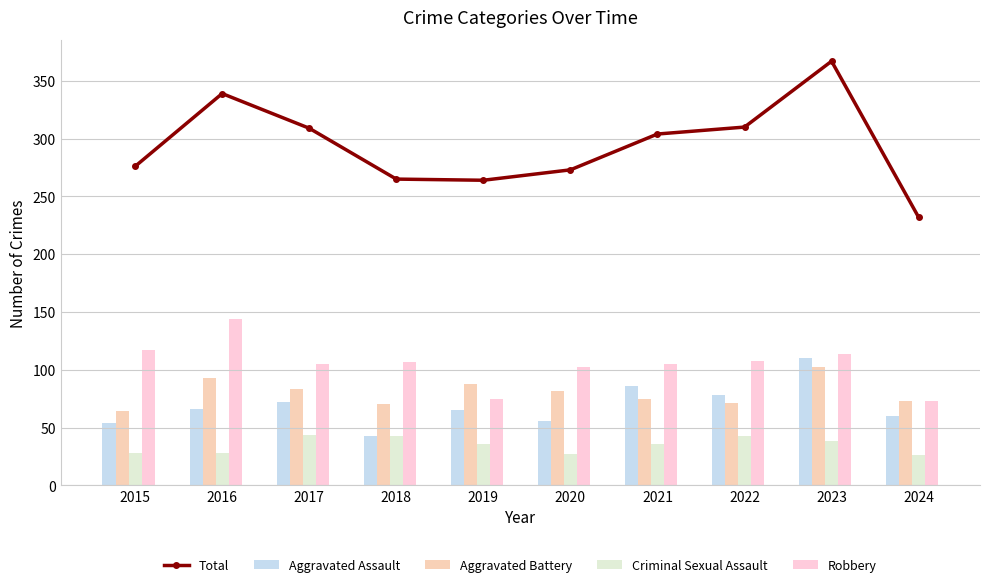

The value of Robbery at 2018 is 107. True or false?

True